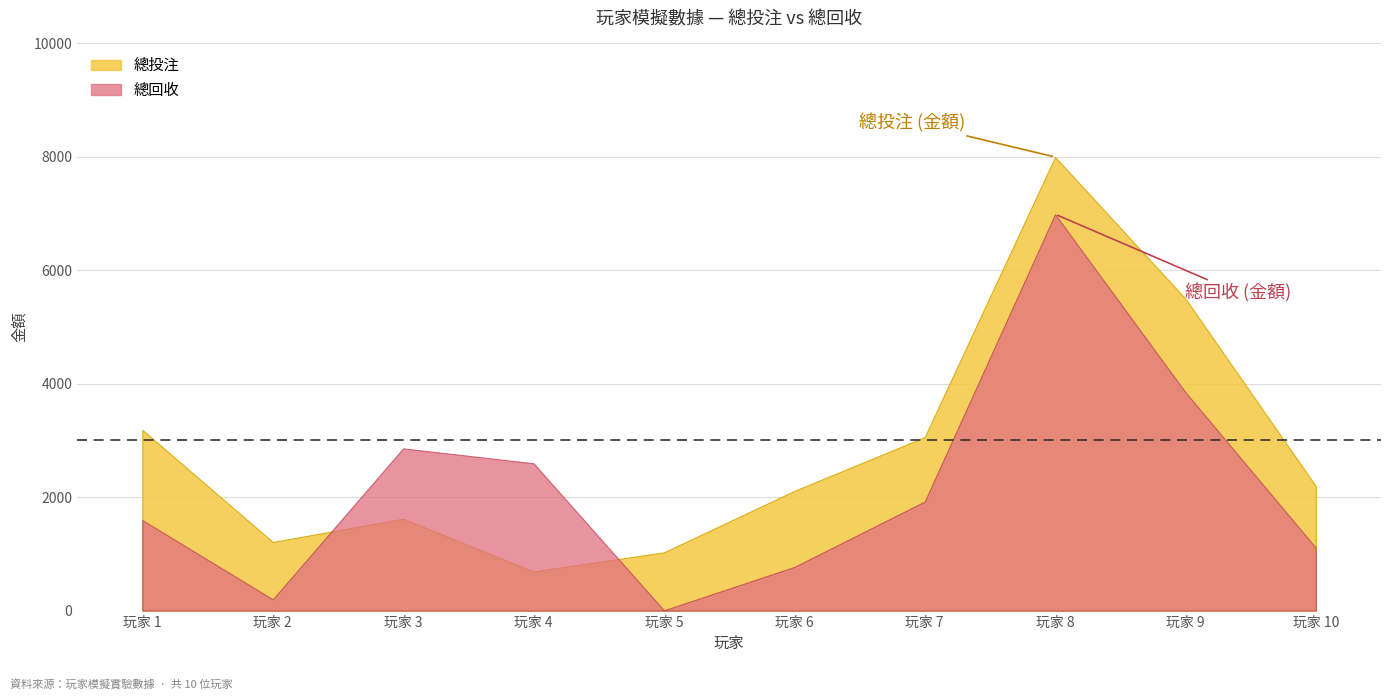

What is the value of the 總投注 point at the 7th from the left?

3059.0